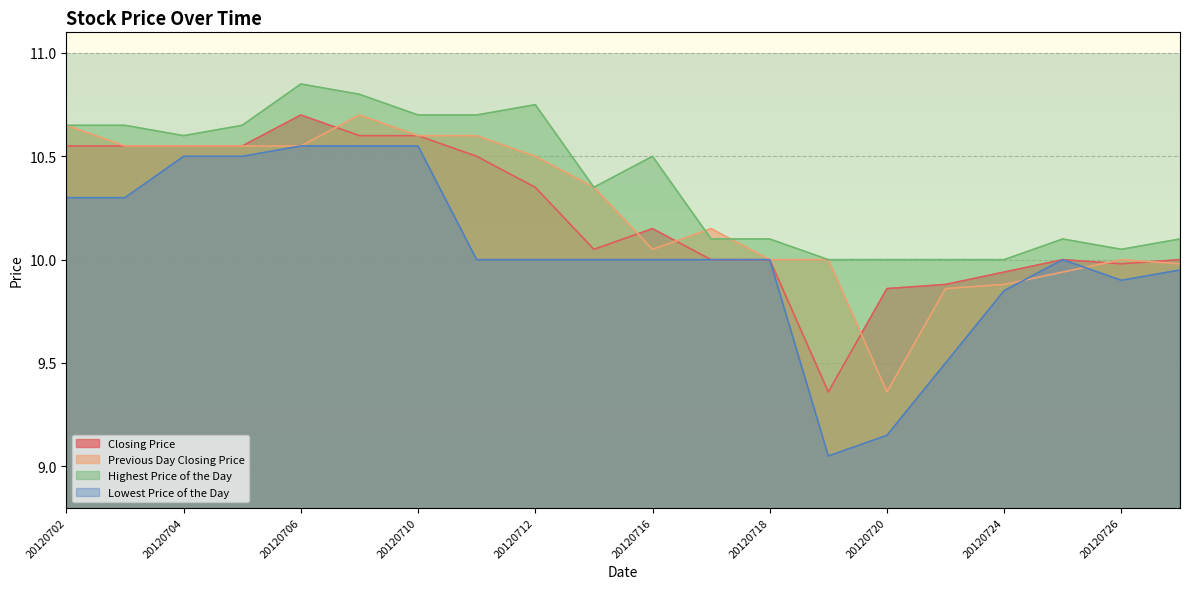

What is the value of the Closing Price point at the 8th from the left?

10.5